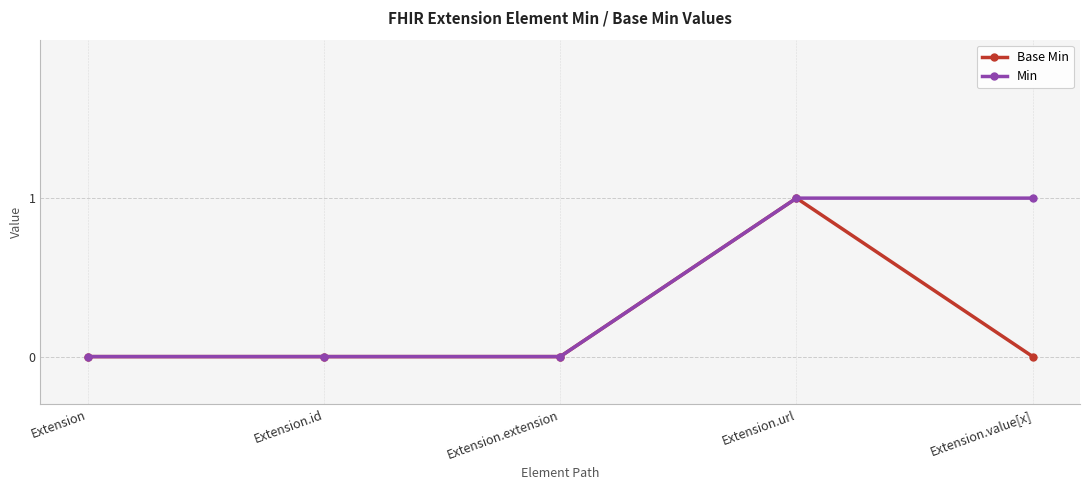

The value of Min at Extension.extension is -1. True or false?

False